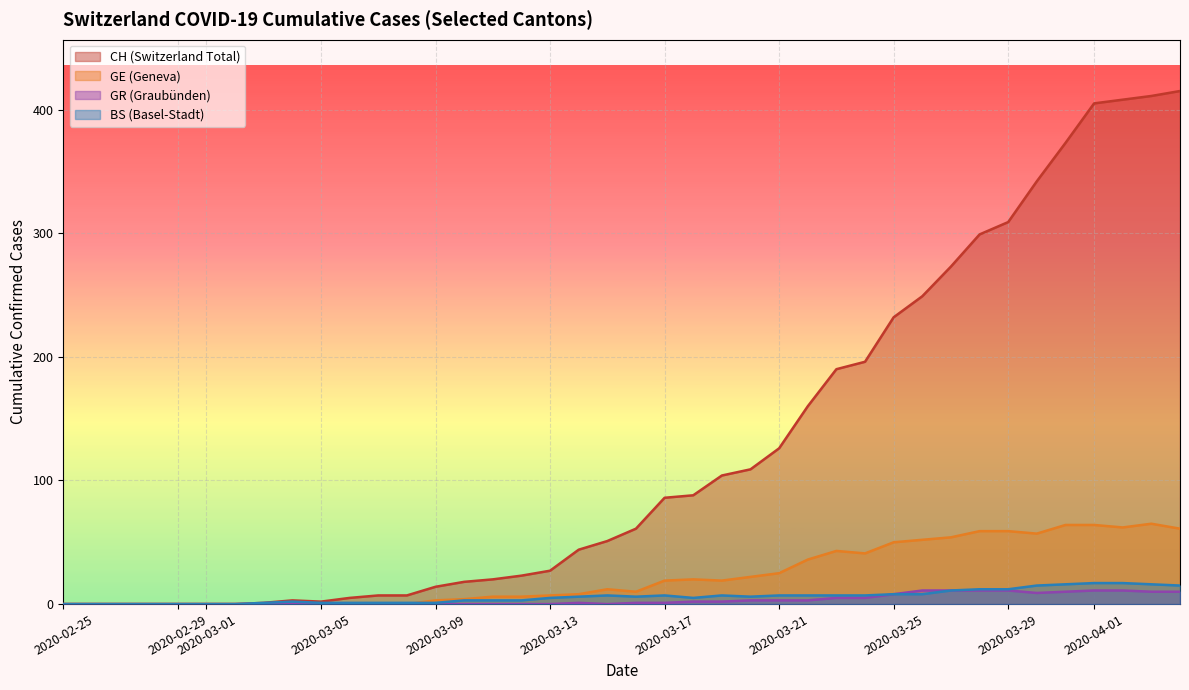

The BS (Basel-Stadt) series shows 7 at 2020-03-17. True or false?

True